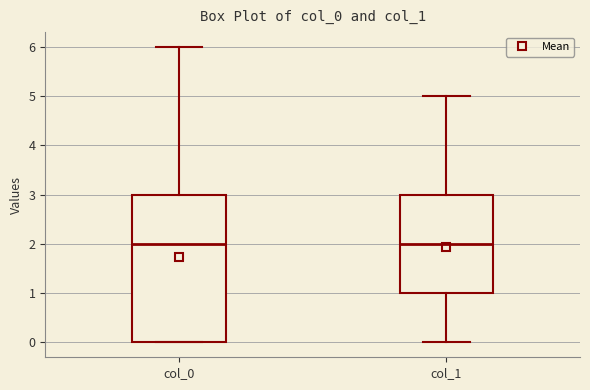

Reading left to right, transcribe this box plot: for each box, give where its median line is, the range the box spans, and where its two whiskers end, as read against the y-axis. The values are not printed on the chart, so give them approximately, as read against the axis.

col_0: median 2, box 0 to 3, whiskers 0 to 6
col_1: median 2, box 1 to 3, whiskers 0 to 5